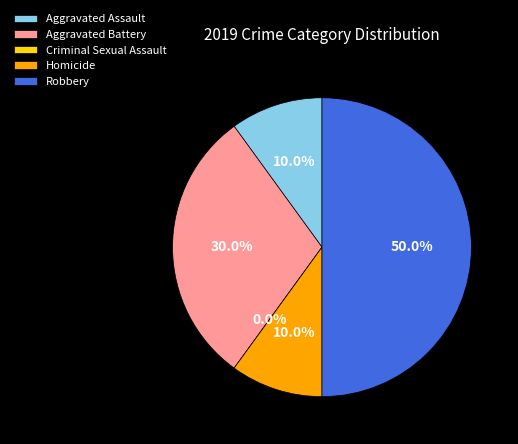

To the nearest percent, what is the difference between the Robbery and Criminal Sexual Assault slice percentages?

50%